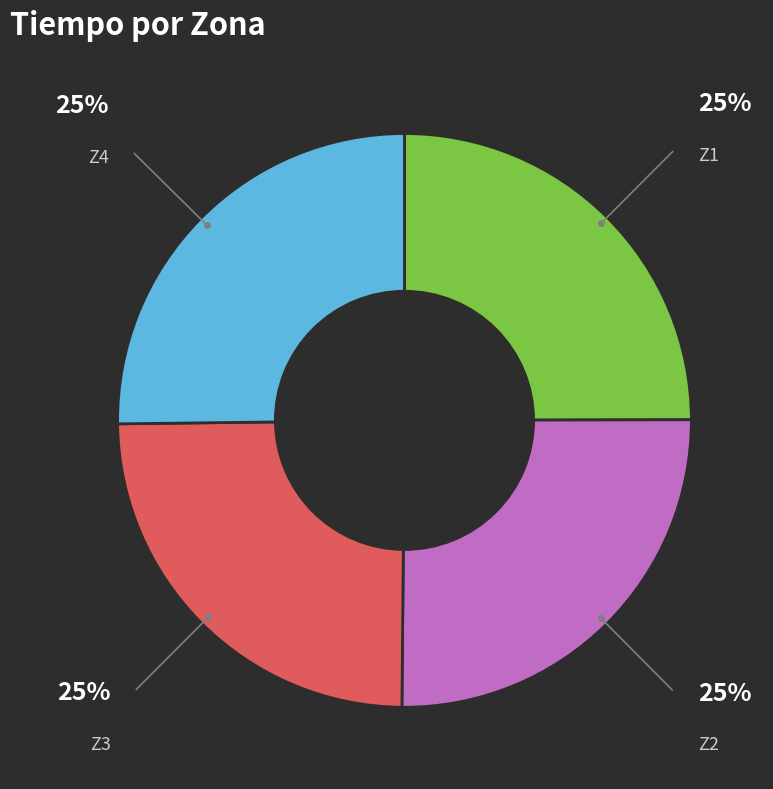

Count the number of slices in the pie.

4